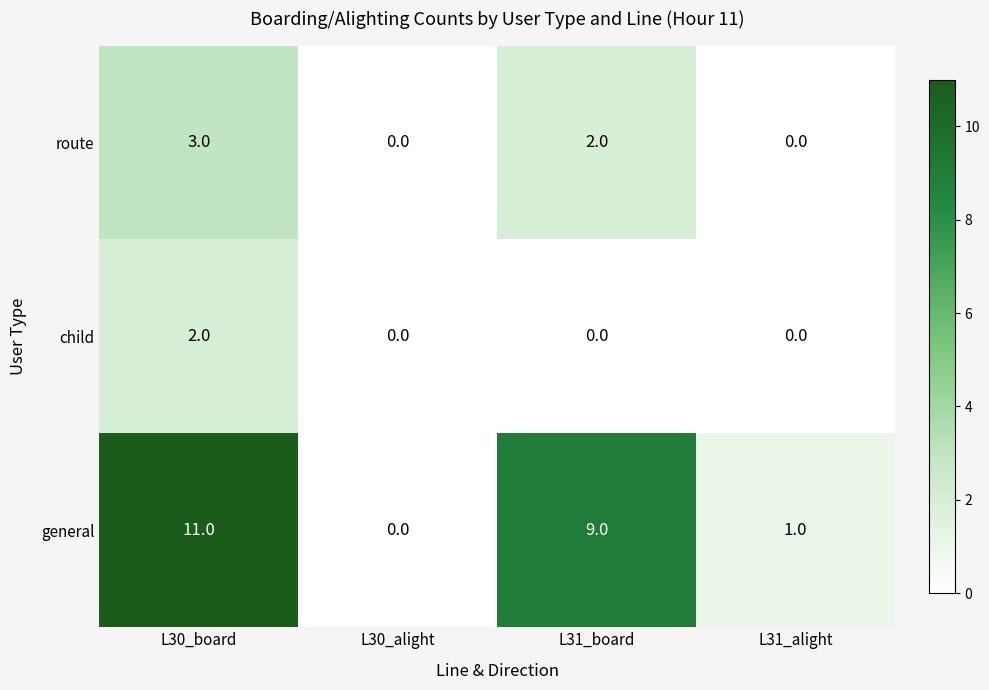

Rank the categories by general value from lowest to highest.

L30_alight, L31_alight, L31_board, L30_board